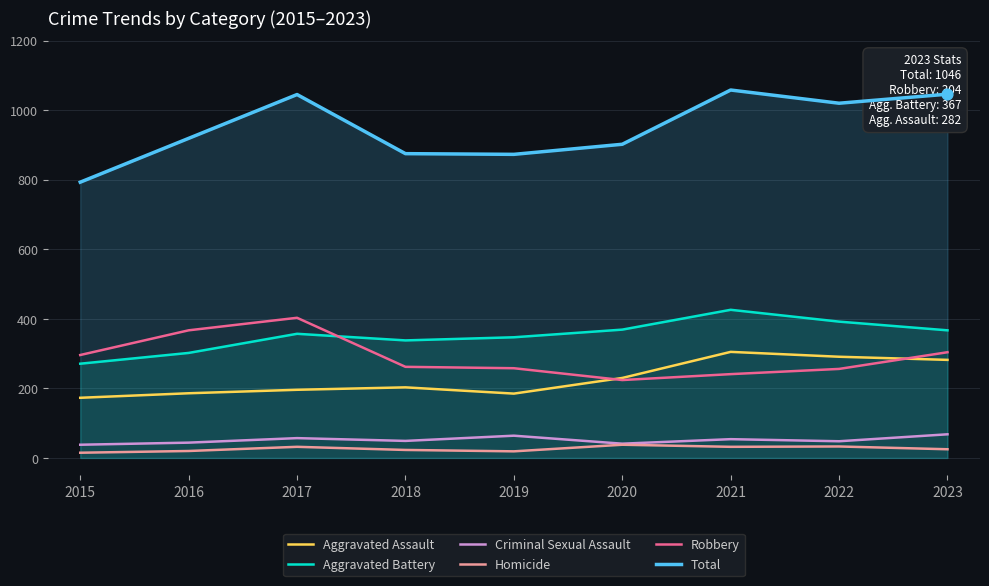

Is the value of Homicide at 2015 greater than the value of Criminal Sexual Assault at 2017?

No